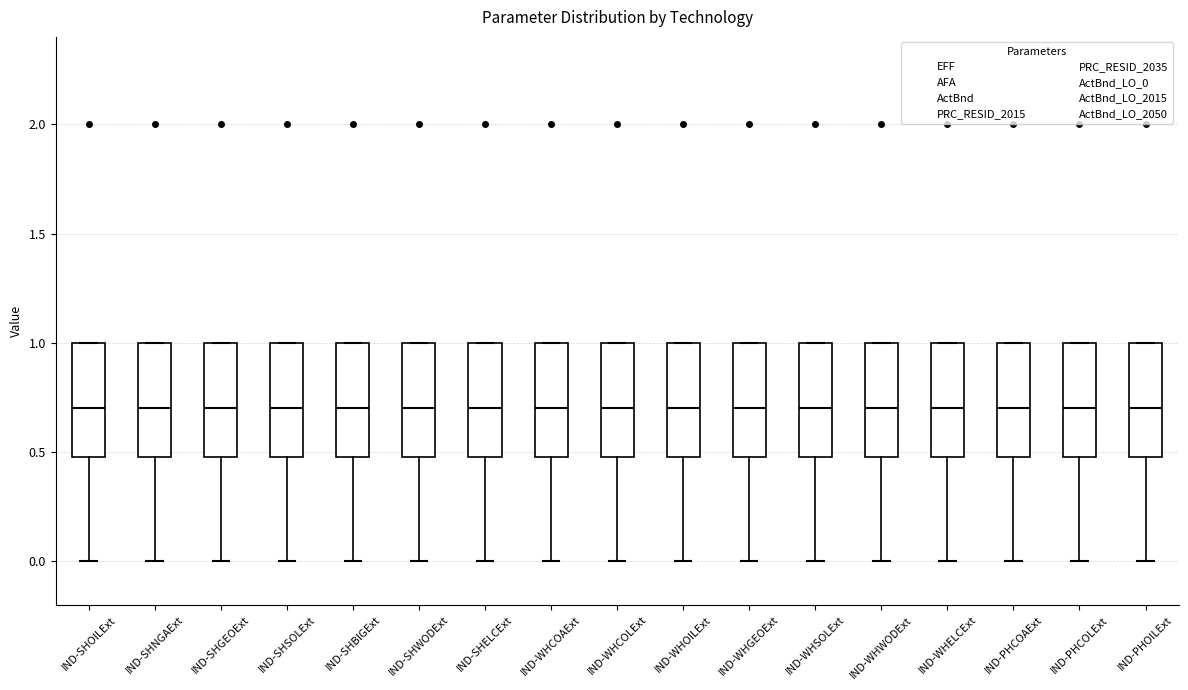

Reading left to right, transcribe this box plot: for each box, give where its median line is, the range the box spans, and where its two whiskers end, as read against the y-axis. The values are not printed on the chart, so give them approximately, as read against the axis.

IND-SHOILExt: median 0.7, box 0.5 to 1.0, whiskers 0.0 to 1.0
IND-SHNGAExt: median 0.7, box 0.5 to 1.0, whiskers 0.0 to 1.0
IND-SHGEOExt: median 0.7, box 0.5 to 1.0, whiskers 0.0 to 1.0
IND-SHSOLExt: median 0.7, box 0.5 to 1.0, whiskers 0.0 to 1.0
IND-SHBIGExt: median 0.7, box 0.5 to 1.0, whiskers 0.0 to 1.0
IND-SHWODExt: median 0.7, box 0.5 to 1.0, whiskers 0.0 to 1.0
IND-SHELCExt: median 0.7, box 0.5 to 1.0, whiskers 0.0 to 1.0
IND-WHCOAExt: median 0.7, box 0.5 to 1.0, whiskers 0.0 to 1.0
IND-WHCOLExt: median 0.7, box 0.5 to 1.0, whiskers 0.0 to 1.0
IND-WHOILExt: median 0.7, box 0.5 to 1.0, whiskers 0.0 to 1.0
IND-WHGEOExt: median 0.7, box 0.5 to 1.0, whiskers 0.0 to 1.0
IND-WHSOLExt: median 0.7, box 0.5 to 1.0, whiskers 0.0 to 1.0
IND-WHWODExt: median 0.7, box 0.5 to 1.0, whiskers 0.0 to 1.0
IND-WHELCExt: median 0.7, box 0.5 to 1.0, whiskers 0.0 to 1.0
IND-PHCOAExt: median 0.7, box 0.5 to 1.0, whiskers 0.0 to 1.0
IND-PHCOLExt: median 0.7, box 0.5 to 1.0, whiskers 0.0 to 1.0
IND-PHOILExt: median 0.7, box 0.5 to 1.0, whiskers 0.0 to 1.0